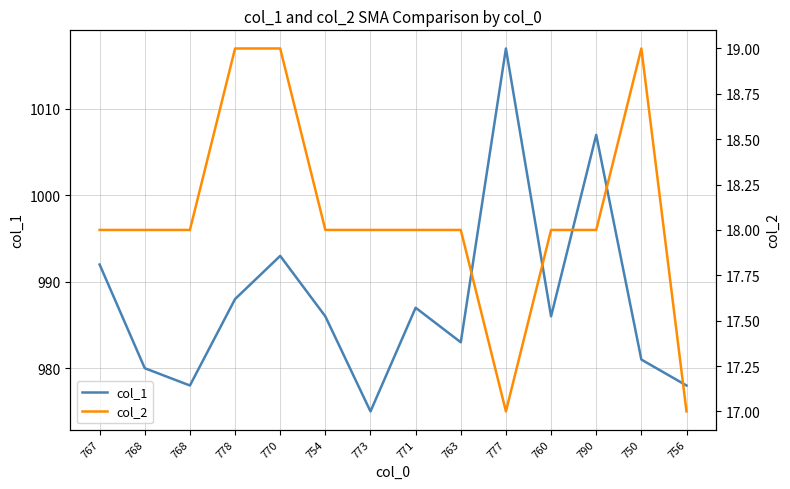

List the series in order of their overall mean, highest first.

col_1, col_2